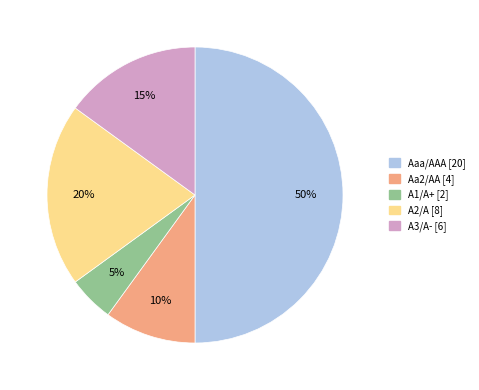

How many segments does this pie chart have?

5